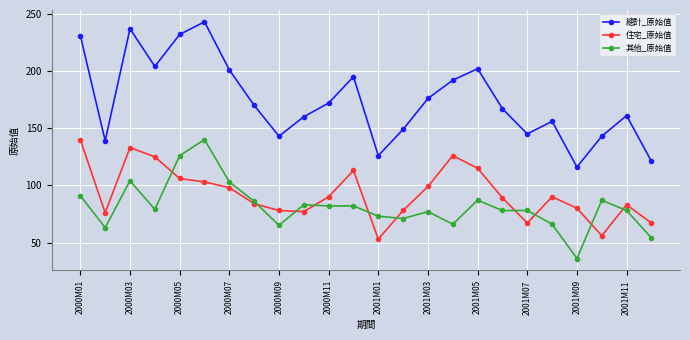

What is the value of the 總計_原始值 point at the 16th from the left?

192